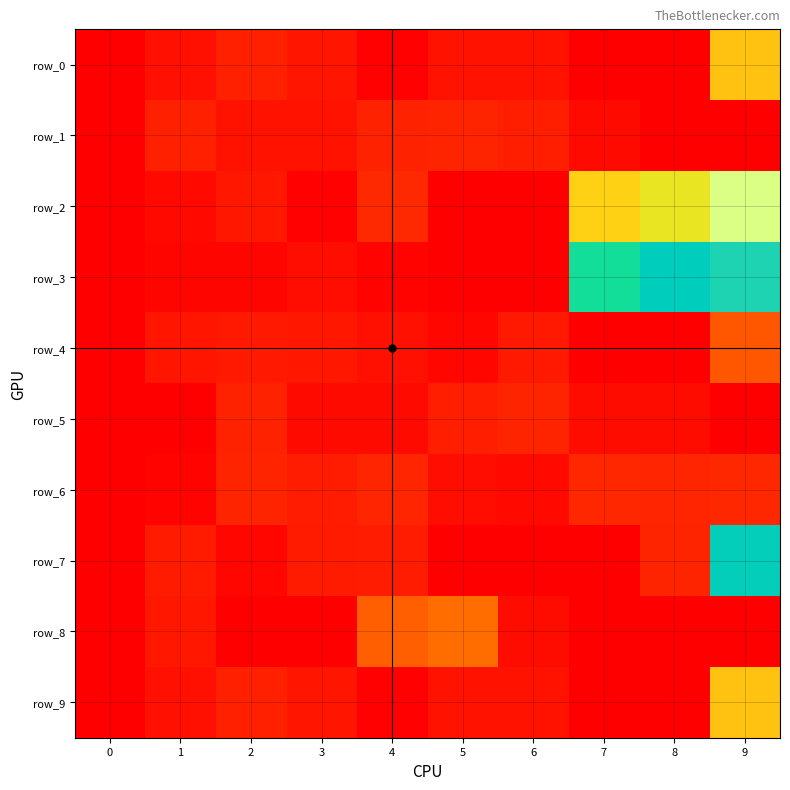

Reading left to right, extract all data points from this chart.

row_0: 0	21	40	26	4	25	24	0	0	214
row_1: 0	39	23	22	41	43	37	13	0	0
row_2: 0	12	29	3	50	0	0	228	253	527
row_3: 0	7	8	18	6	0	0	331	404	424
row_4: 0	27	31	30	20	10	32	0	0	104
row_5: 0	2	42	15	14	38	44	16	17	0
row_6: 0	5	45	36	47	19	11	49	46	48
row_7: 0	33	9	34	35	1	0	0	45	400
row_8: 0	28	0	0	114	130	16	0	0	0
row_9: 0	21	40	26	4	25	24	0	0	214